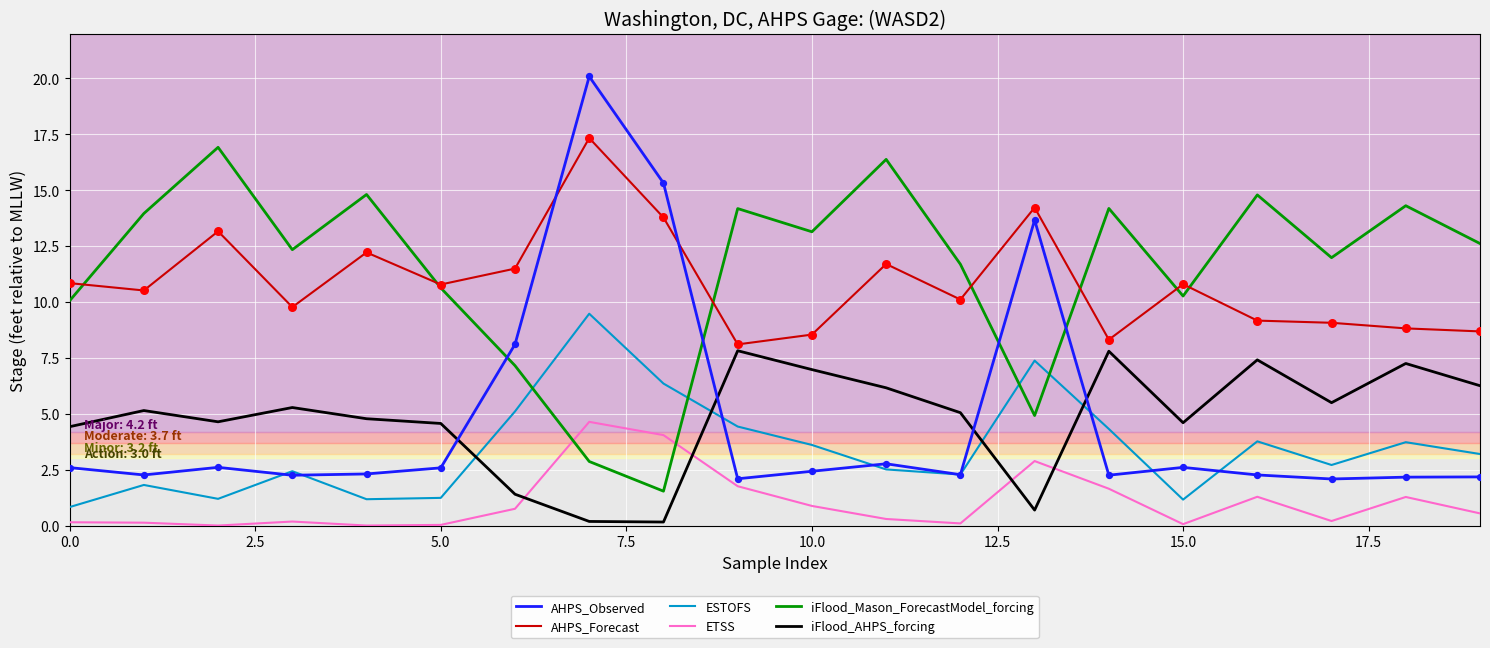

Which series has the widest spread of values?

AHPS_Observed